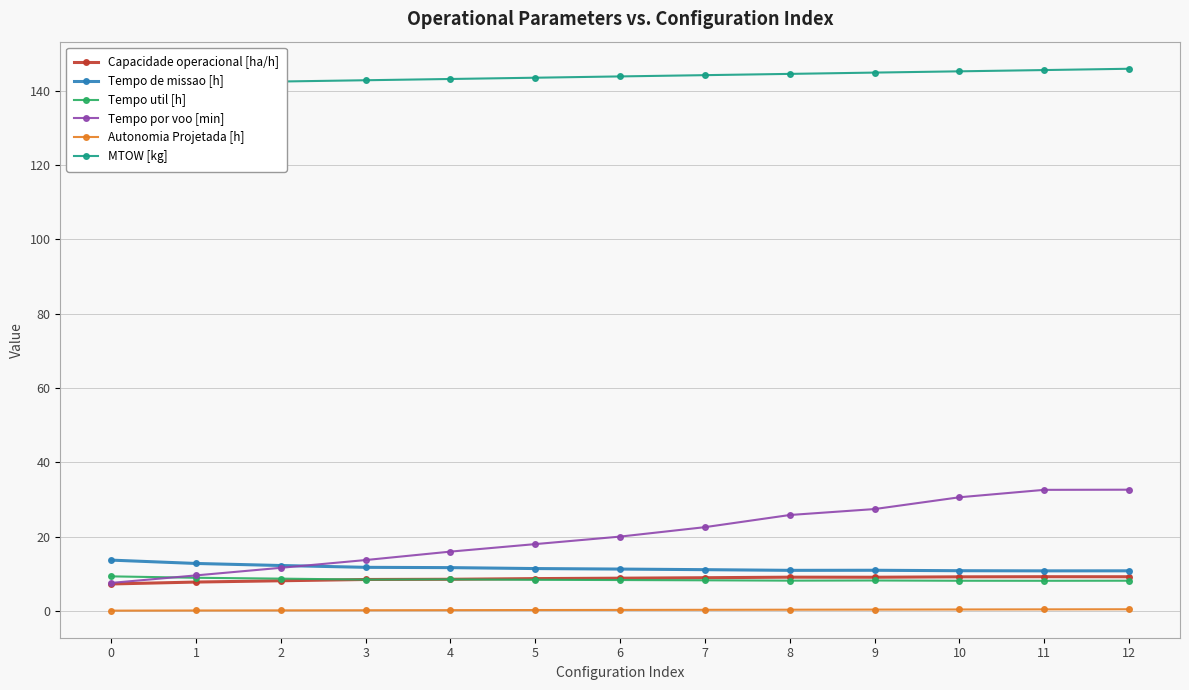

True or false: Tempo por voo [min] has a value of 7.6 at 0.

True